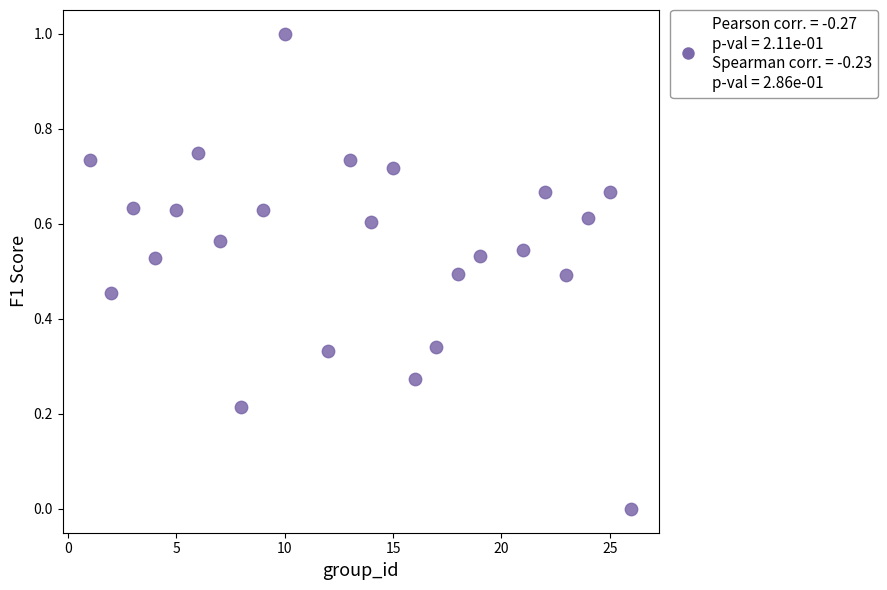

What is the range of X values (max minus min)?

25.0